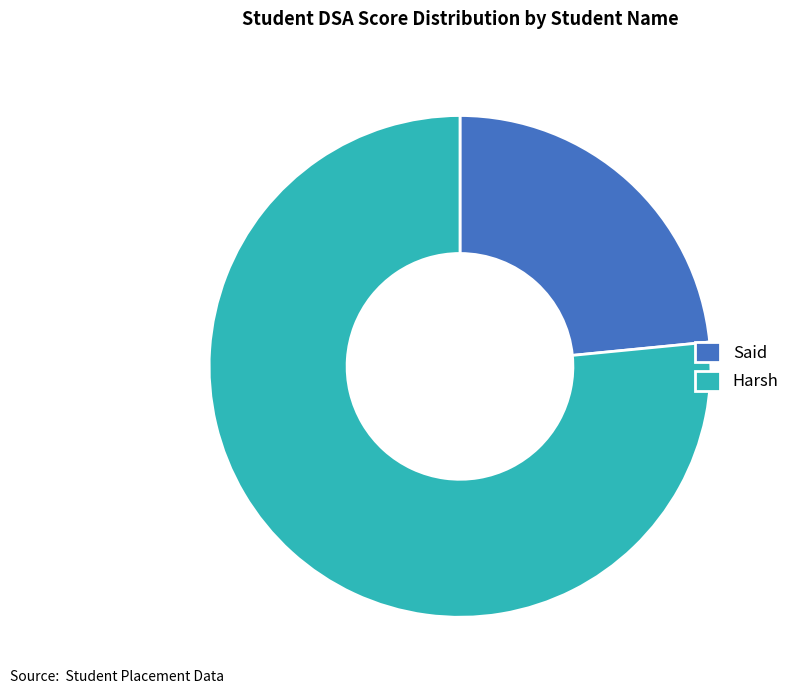

How many segments does this pie chart have?

2